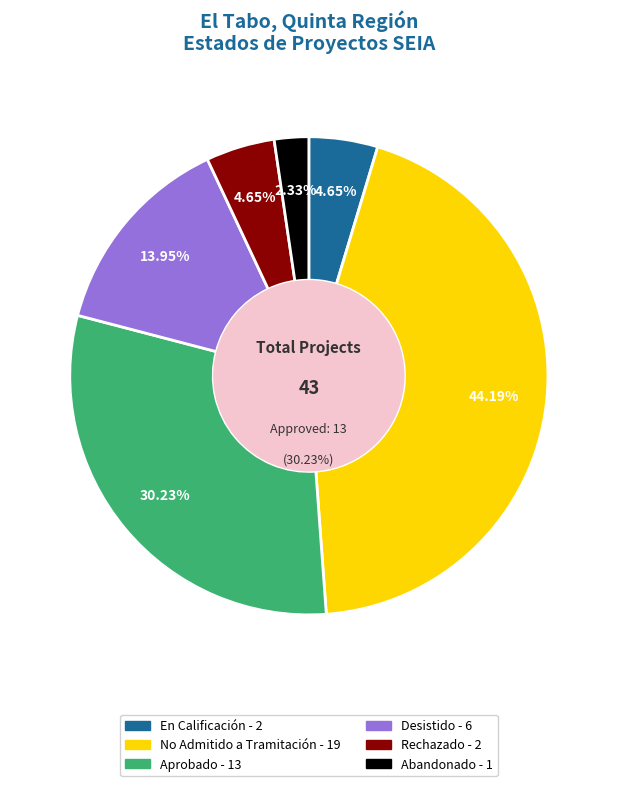

To the nearest percent, what is the difference between the largest and smallest slice percentages?

42%